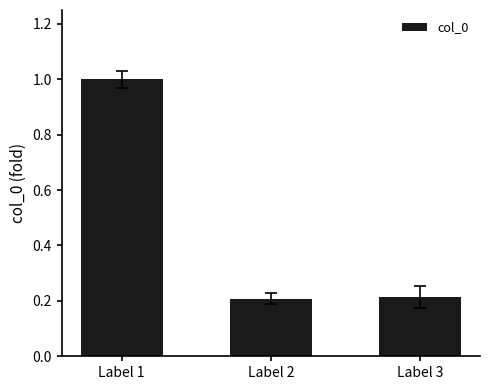

True or false: the data shows 0.3 at Label 2.

False